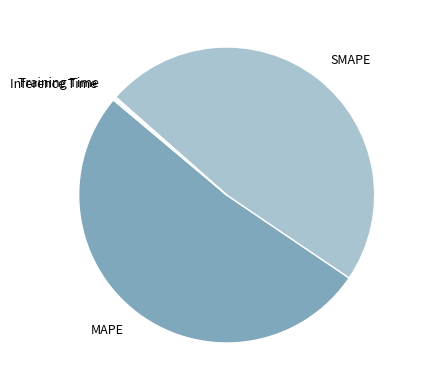

Is there any slice that represents more than half of the pie?

Yes